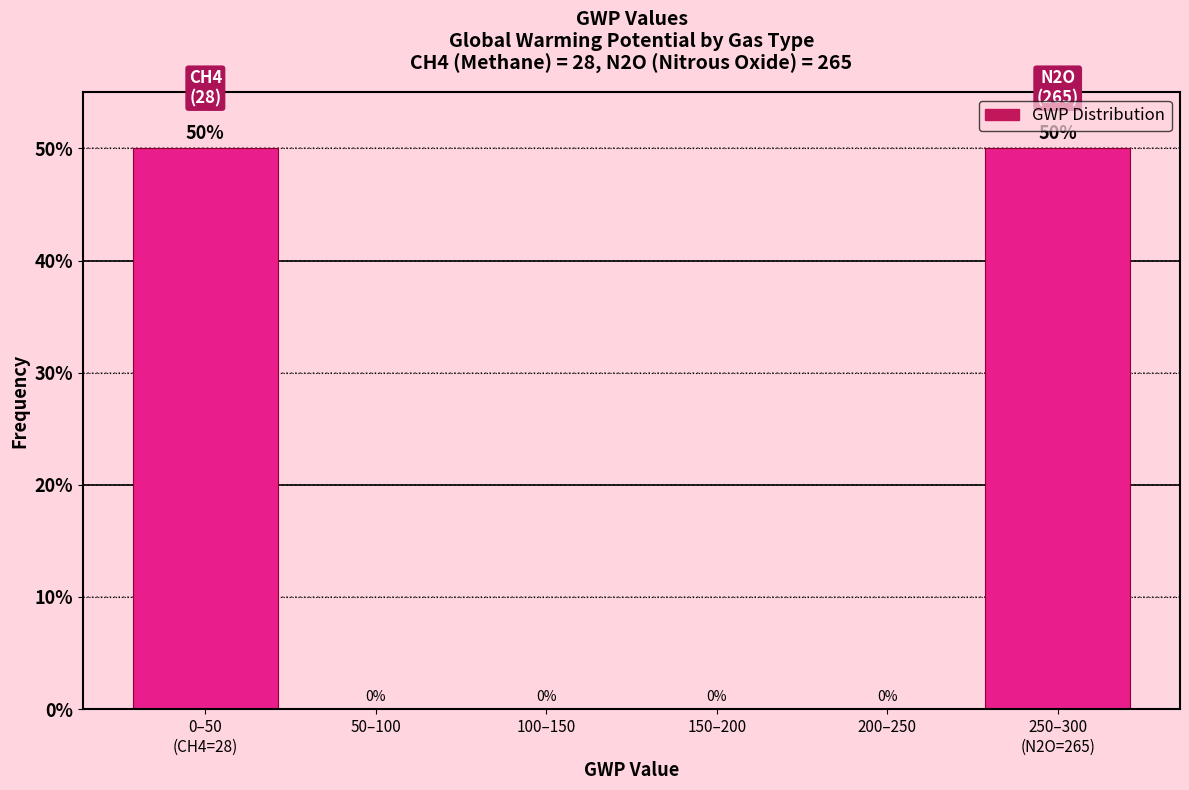

What is the sum of all values?

100